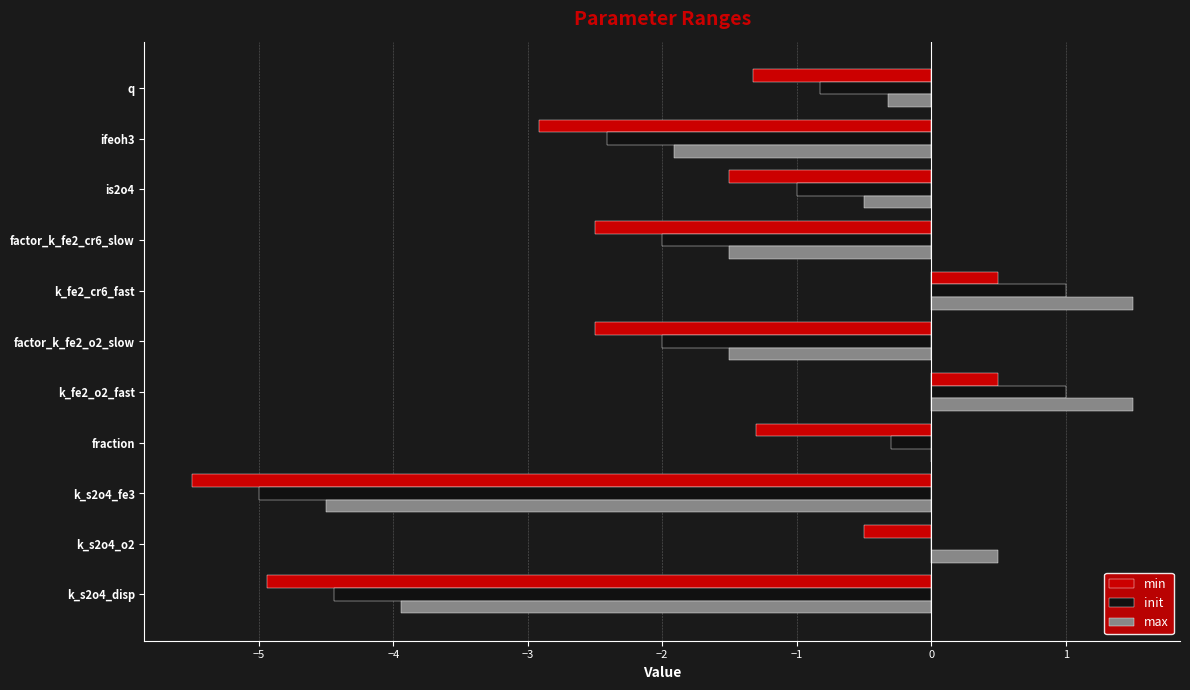

What is the maximum value shown in the chart?

1.5